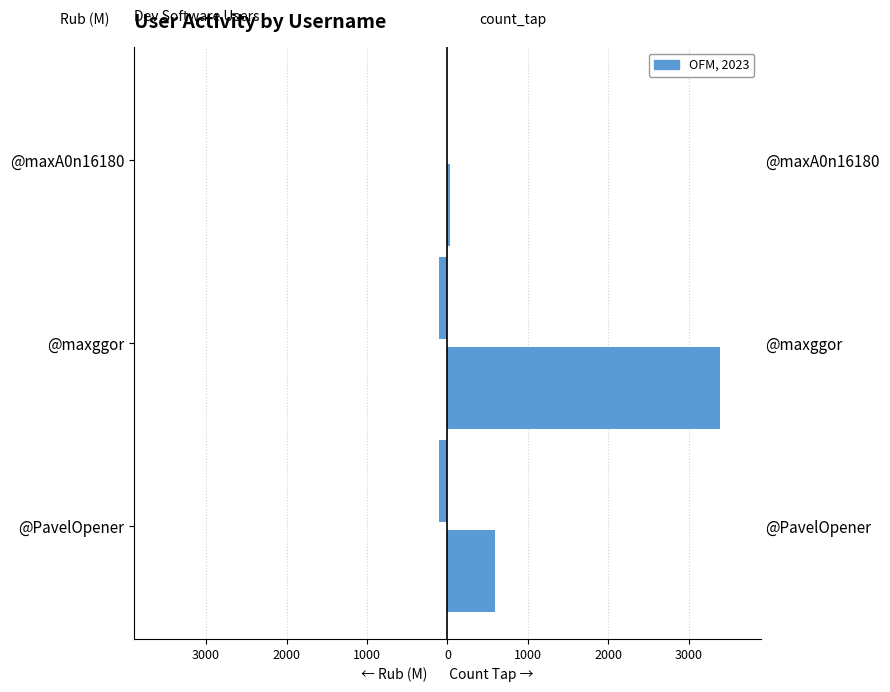

List the series in order of their overall mean, lowest first.

rub (millions), count_tap